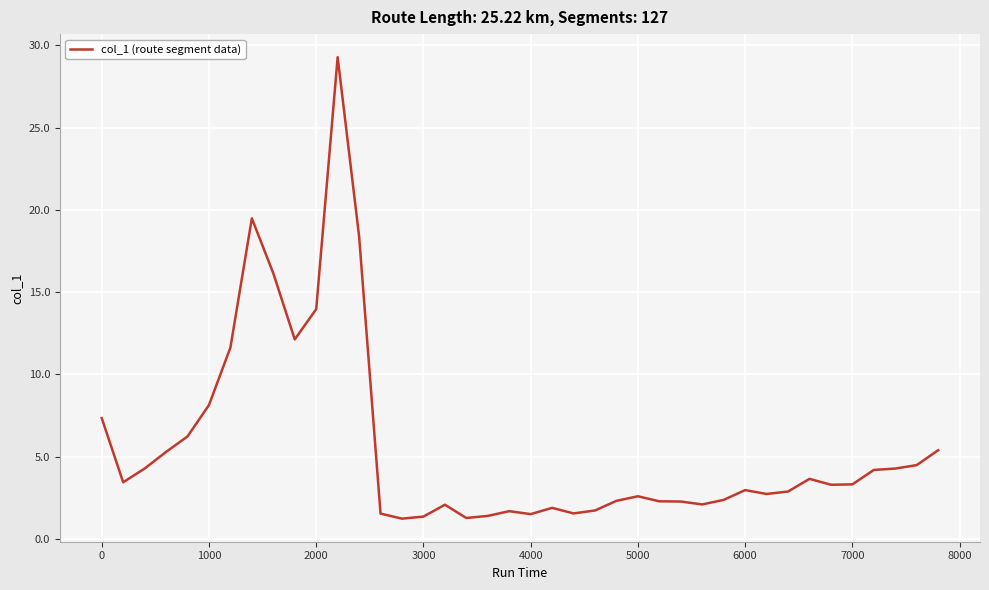

How many lines are shown in the chart?

1